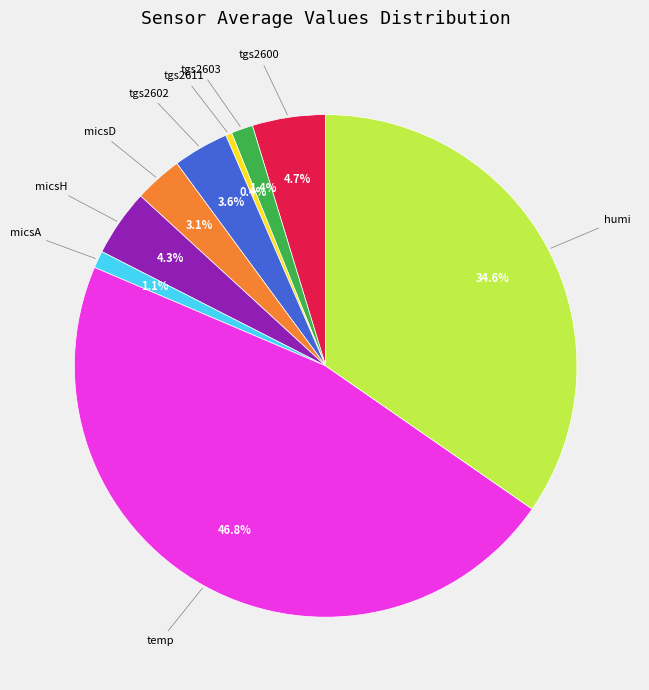

Which category has the smallest portion of the pie?

tgs2611